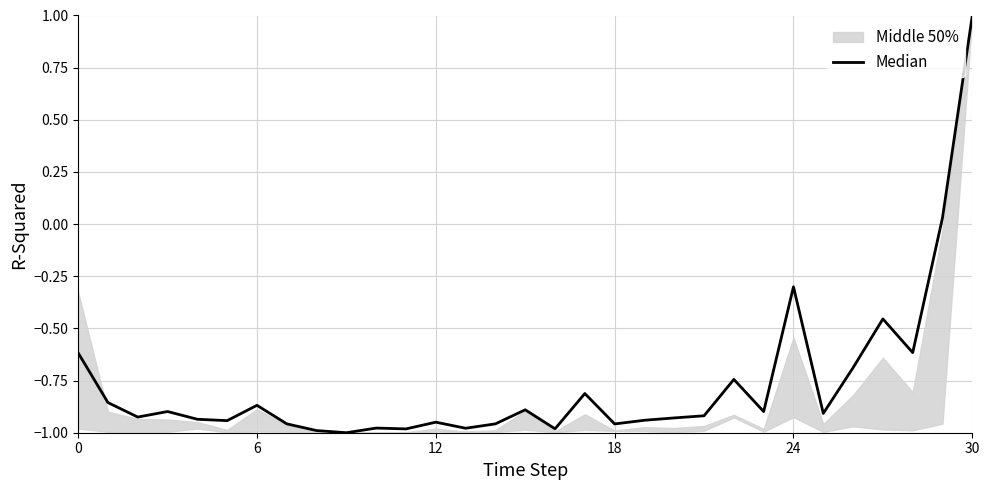

Count the number of categories in the chart.

31